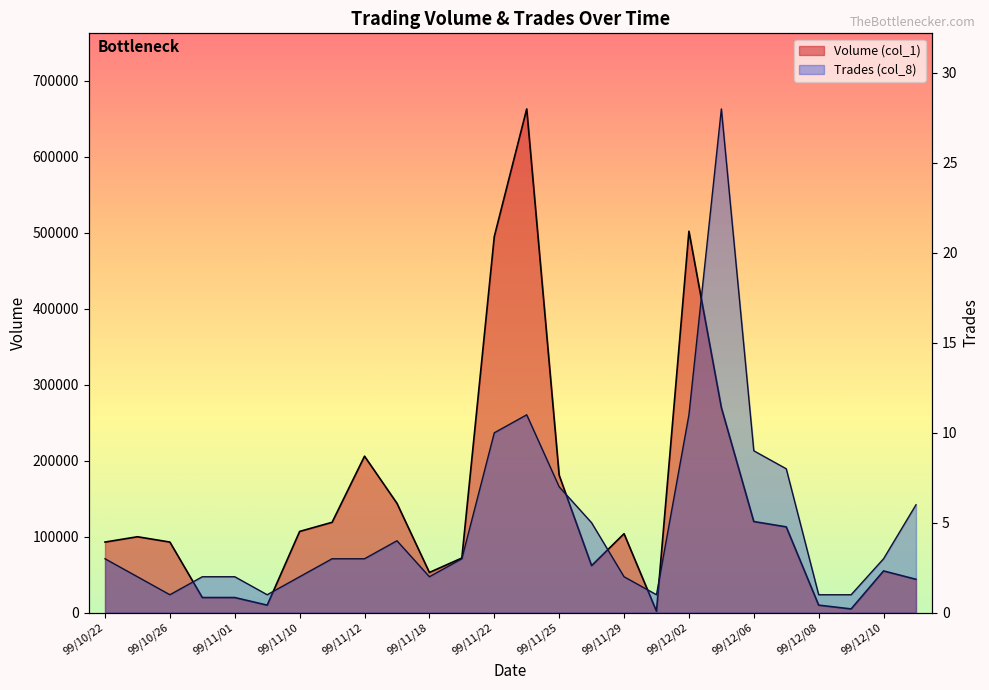

Is it true that Volume (col_1) equals 44000 at 99/12/13?

True